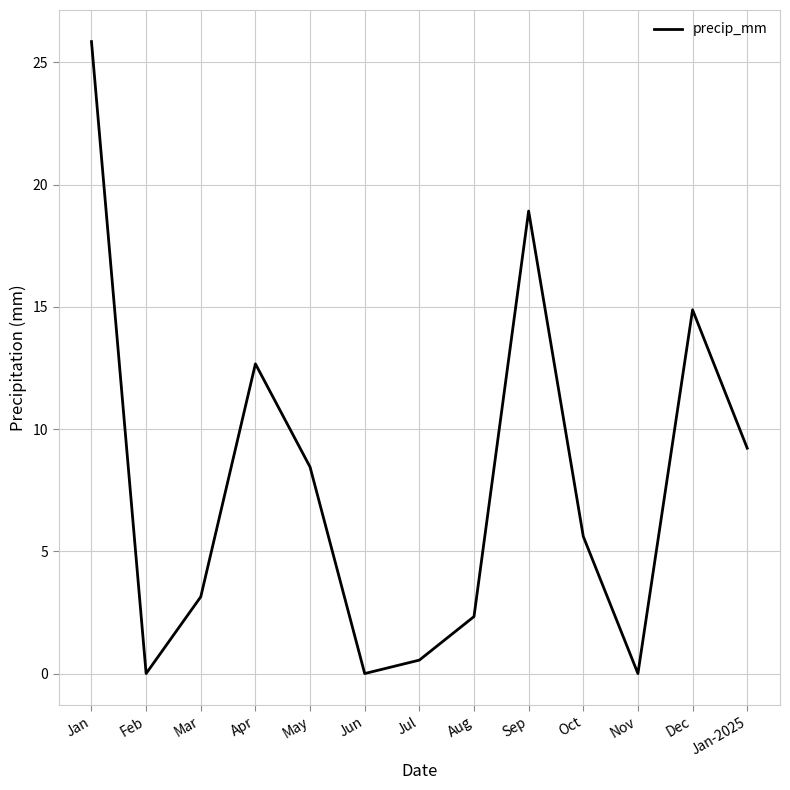

Which has a higher value, Mar or Jul?

Mar